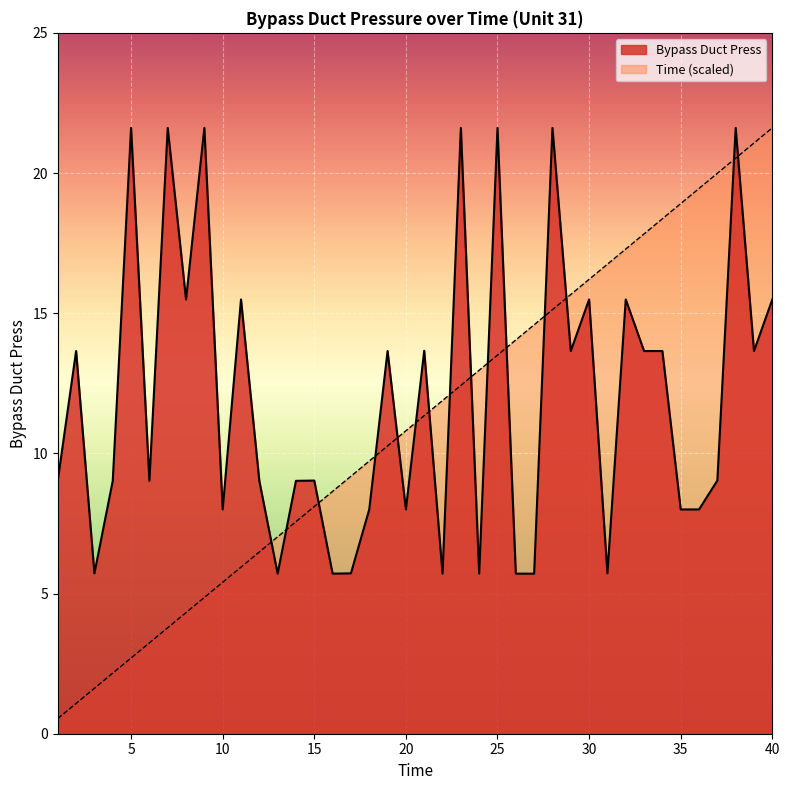

What value does the Time series have at 9?

4.9